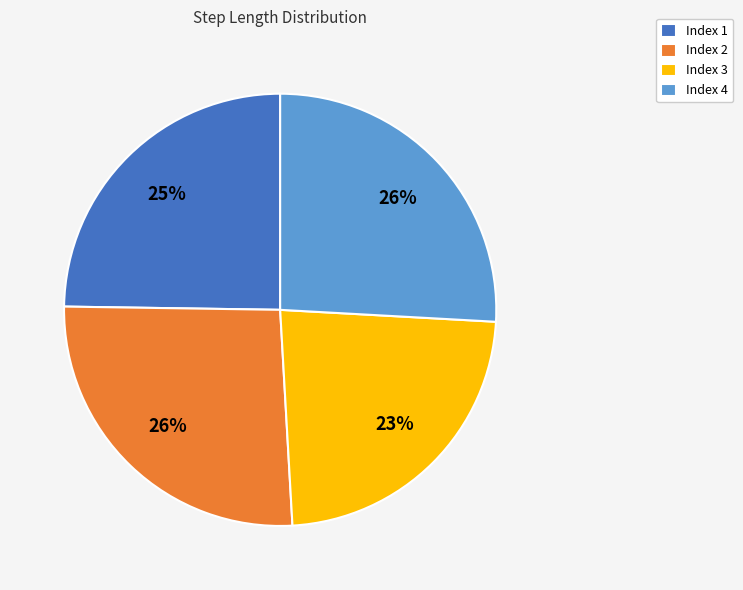

Is it true that Index 2 is 26% of the pie?

True